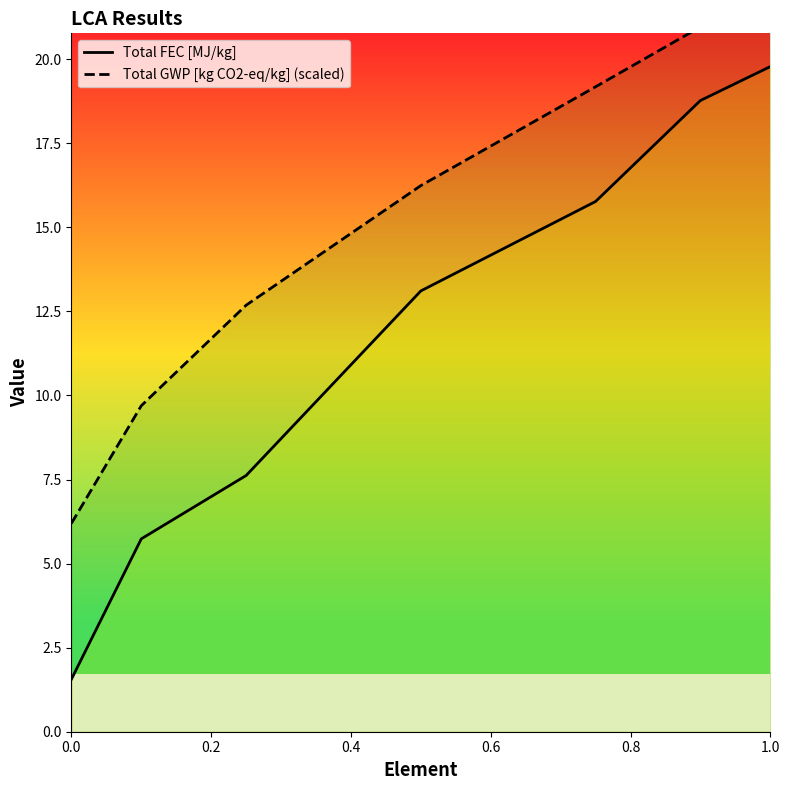

Which has a higher value, 0.4 or 0.8?

0.8